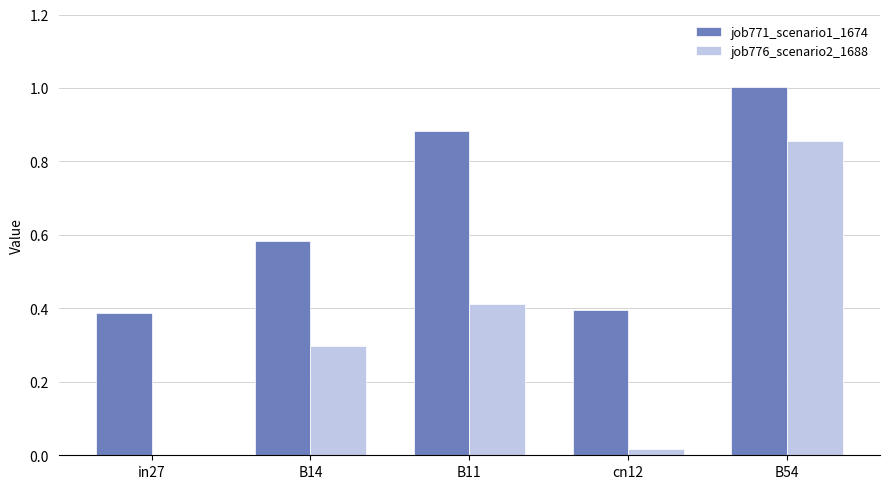

Which category has the highest value across all series?

B54